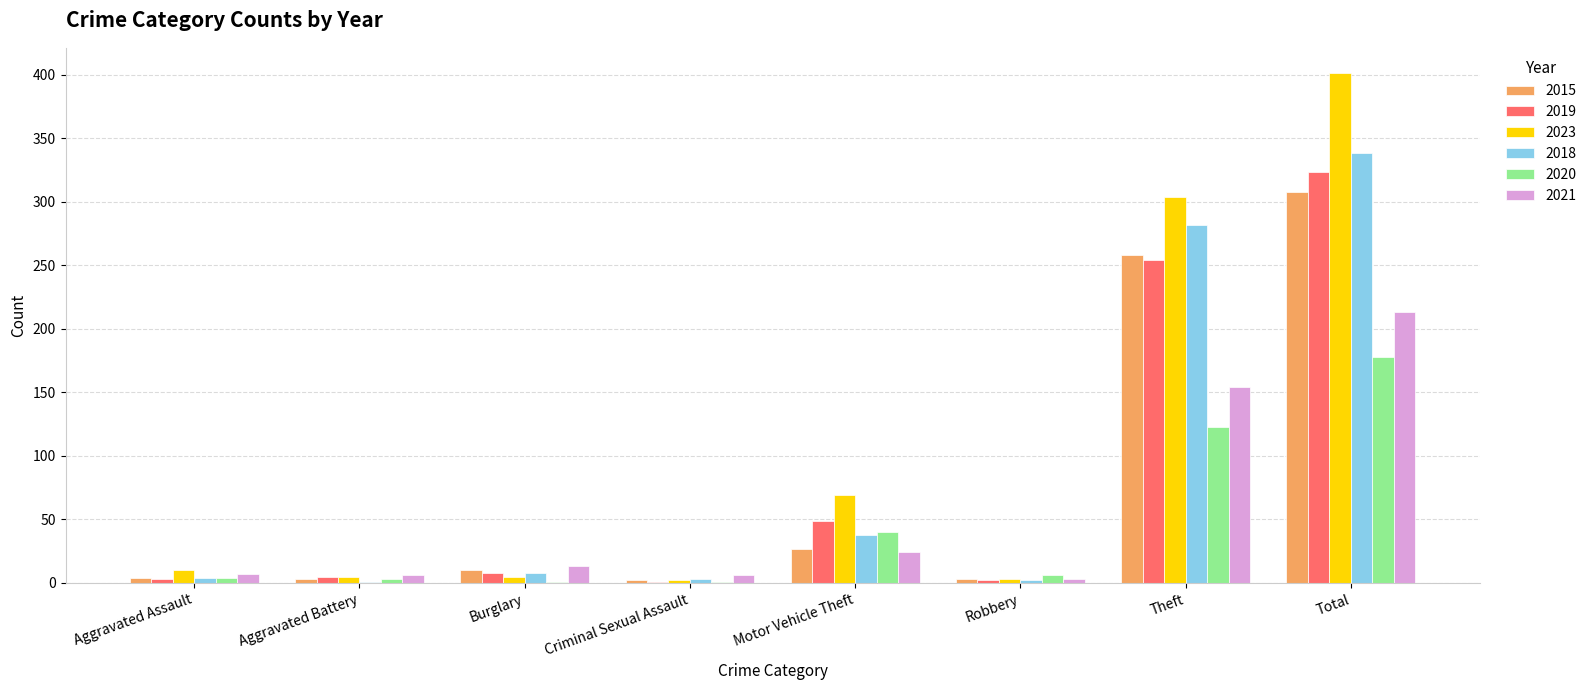

At which label does 2021 reach its peak?

Total